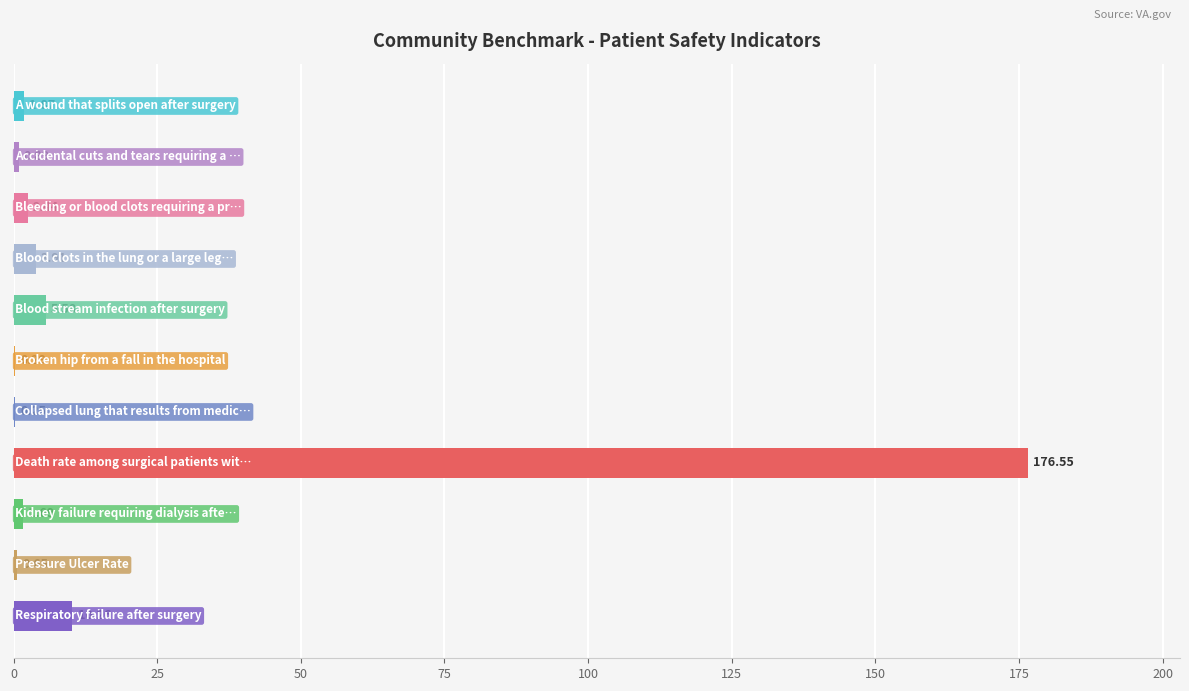

What is the sum of all values?

204.4